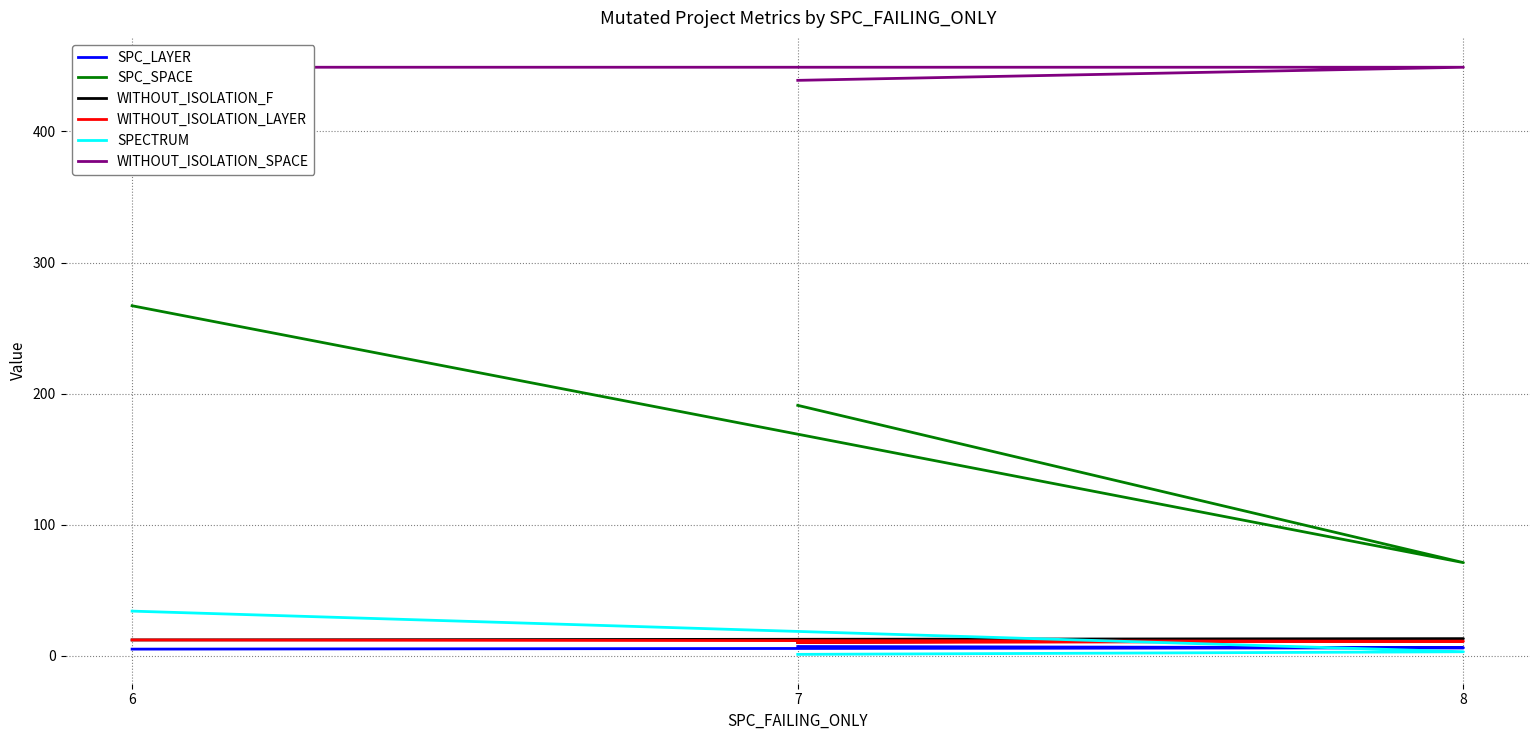

Is it true that SPECTRUM equals 44 at 6?

False